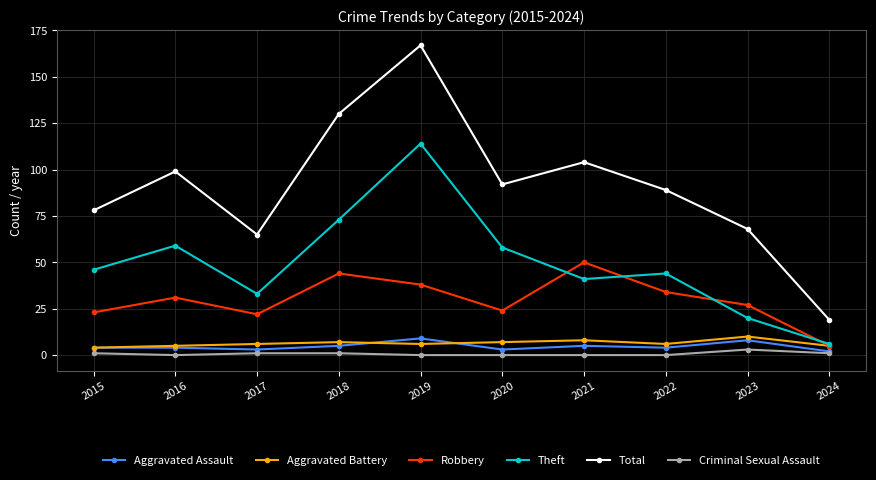

True or false: Aggravated Battery has a value of 6 at 2022.

True